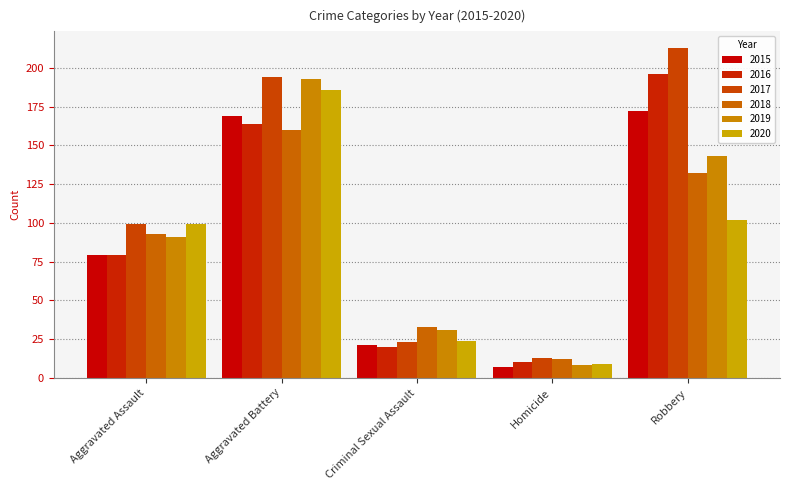

Reading left to right, what are all the values shown in this chart?

2015: 79	169	21	7	172
2016: 79	164	20	10	196
2017: 99	194	23	13	213
2018: 93	160	33	12	132
2019: 91	193	31	8	143
2020: 99	186	24	9	102